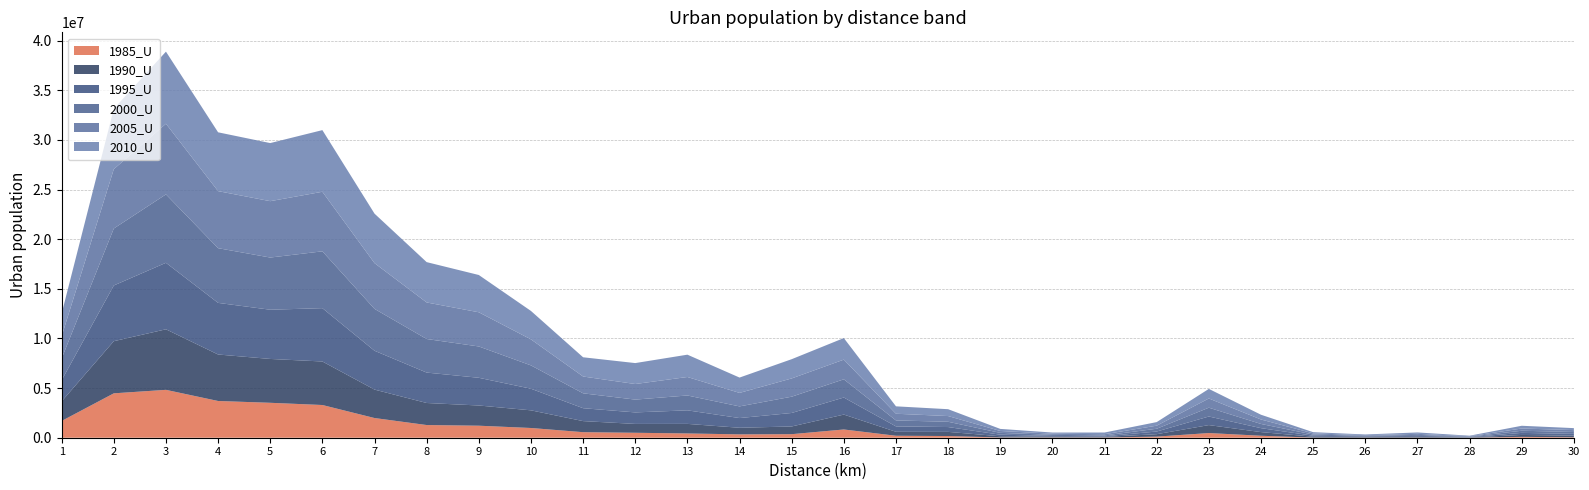

Reading right to left, transcribe all the data shown in this chart.

1985_U: 46787	86359	2765	11925	9215	11507	198573	471099	111846	22238	23807	25209	170582	197793	830289	357659	338471	430317	498388	558168	980020	1210428	1277561	1983393	3294578	3518342	3699498	4822405	4471254	1689177
1990_U: 165600	192710	26918	81011	55180	89617	367264	801621	244261	61117	75581	120775	417556	398551	1500212	776332	664278	963736	891936	1115522	1778024	2035597	2220071	2863646	4383997	4415903	4682498	6098784	5251301	1974057
1995_U: 175235	208936	31529	94803	60700	101600	397796	864543	267827	62871	81653	159964	487573	543725	1718089	1359086	978035	1364801	1160068	1300064	2177993	2790995	3063993	3911924	5372418	4958061	5200345	6698469	5612371	2122425
2000_U: 189068	214975	45351	97099	63469	116816	422034	887916	279082	87463	108781	182582	531482	601206	1834299	1640649	1174005	1496055	1288810	1498281	2349544	3155247	3381479	4217748	5723530	5255959	5508959	6889907	5736874	2193739
2005_U: 190903	225130	45812	107219	65794	119101	449854	927459	310780	120513	114297	191616	574511	673968	1982808	1838322	1359460	1861926	1569006	1693849	2619569	3442937	3680347	4606890	5998692	5677948	5747052	7115034	5975836	2240702
2010_U: 199007	276200	51809	139865	73871	121651	479986	966155	361158	170856	117967	208474	691089	746668	2171366	1938574	1545407	2247895	2110397	1936918	2864349	3755158	4062893	4985478	6209184	5851641	5924144	7263290	6077810	2289071